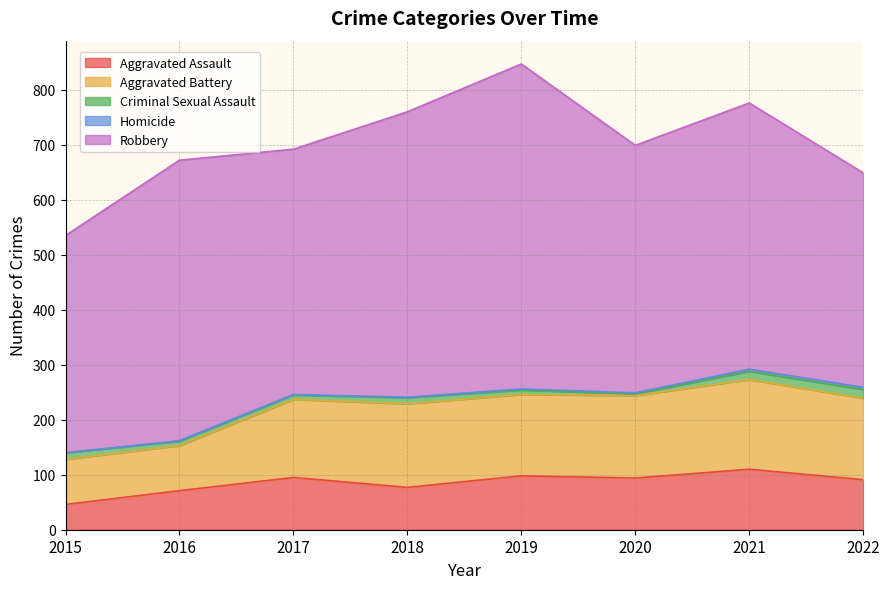

What is the difference between the second highest and minimum values in the Homicide series?

4